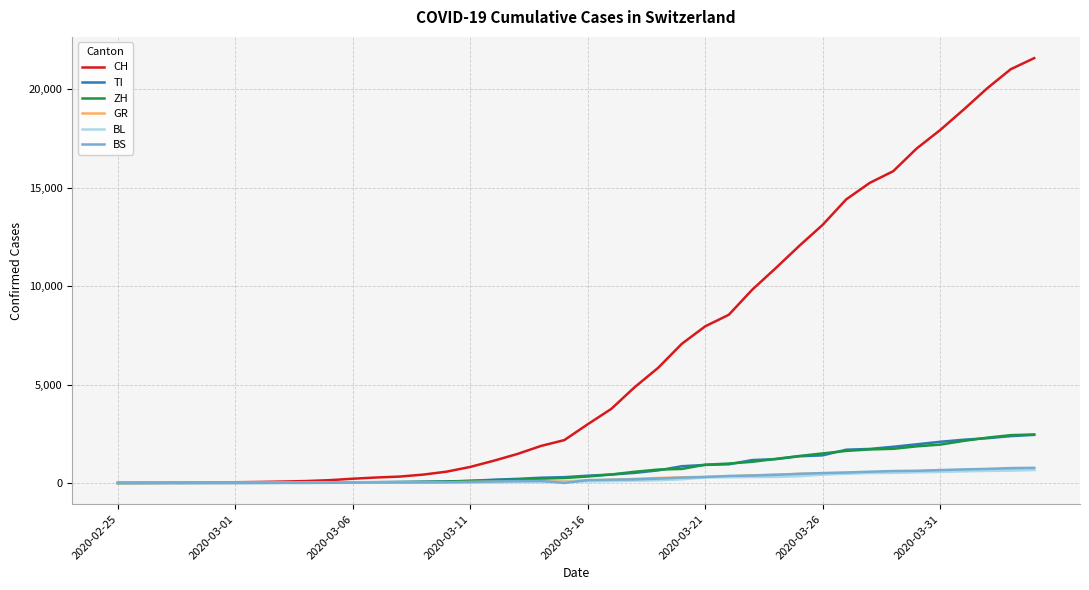

Which series has the widest spread of values?

CH